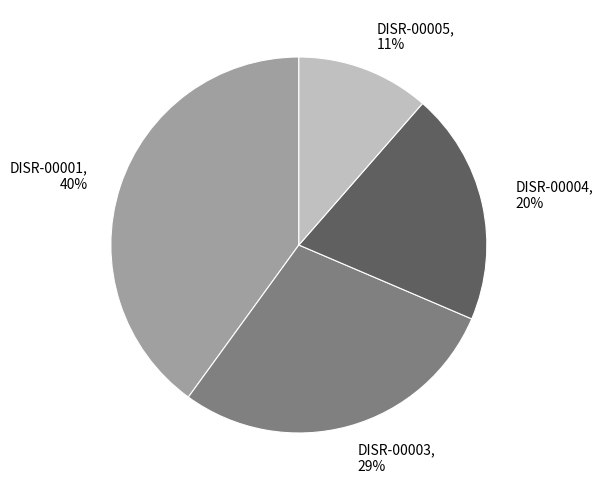

What is the smallest slice in the pie chart?

DISR-00005